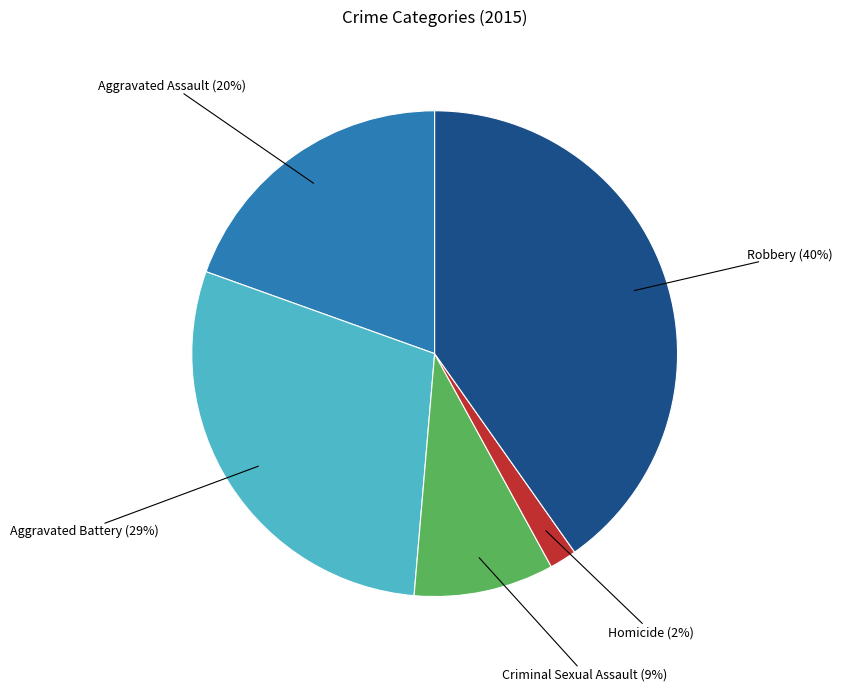

Is there a majority slice in this chart?

No